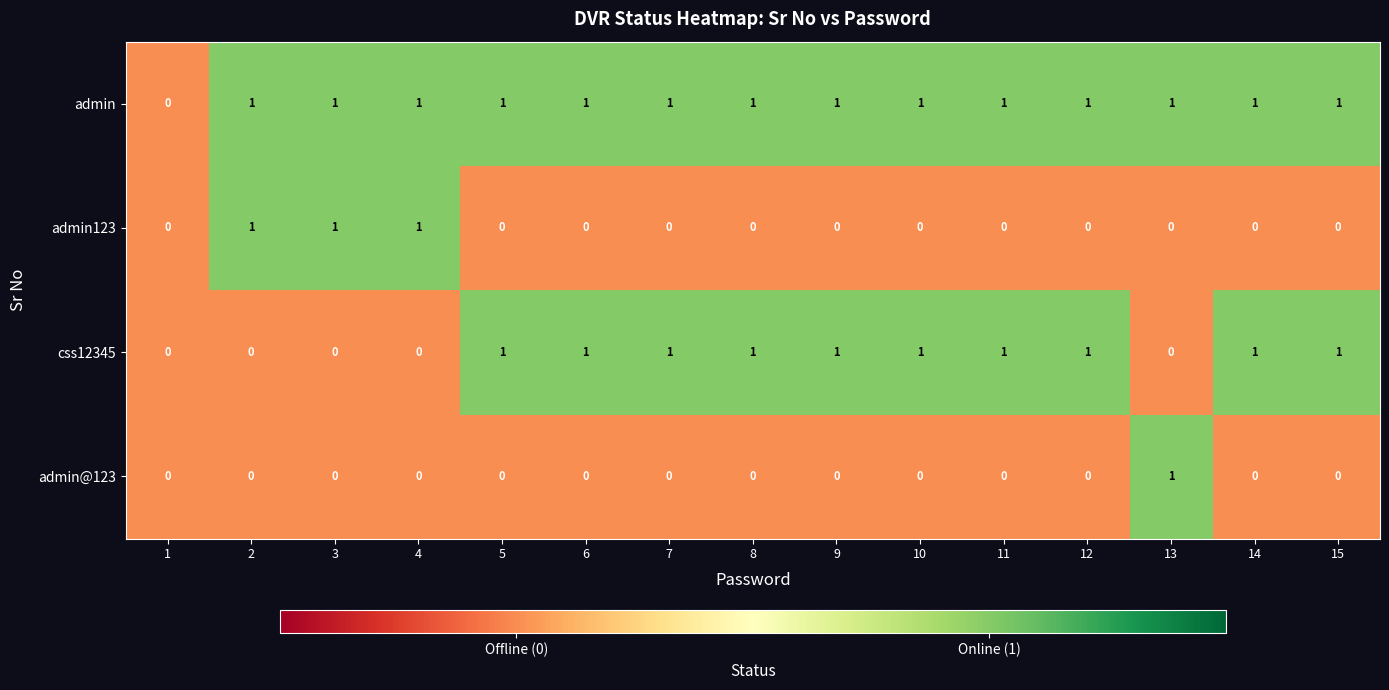

How many css12345 values are between 0 and 1?

15